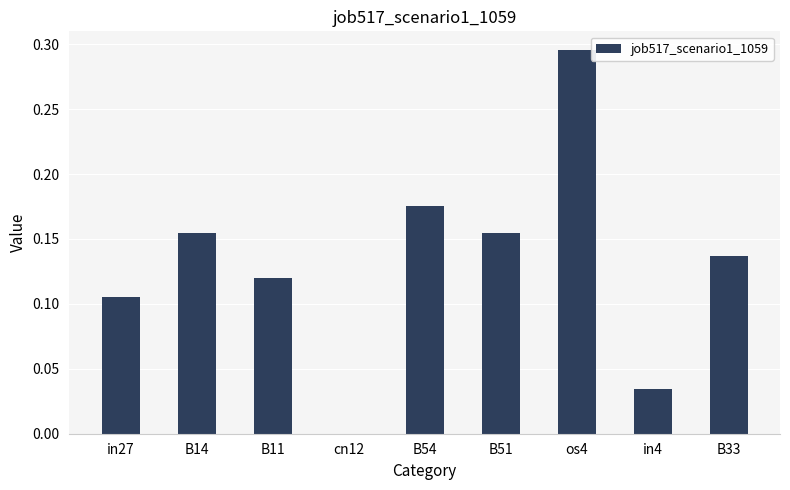

Count the number of categories in the chart.

9